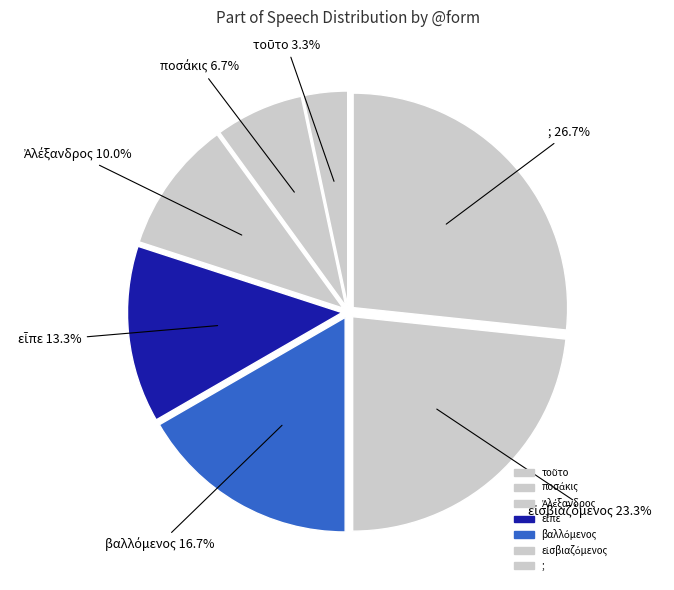

How many segments does this pie chart have?

7